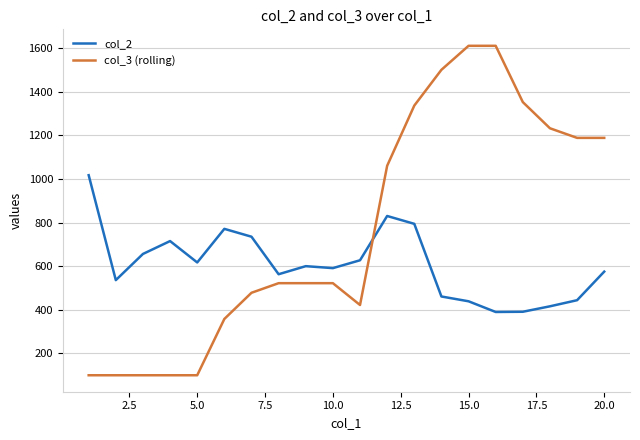

What is the difference between the maximum and minimum values in the col_3 (rolling) series?

1510